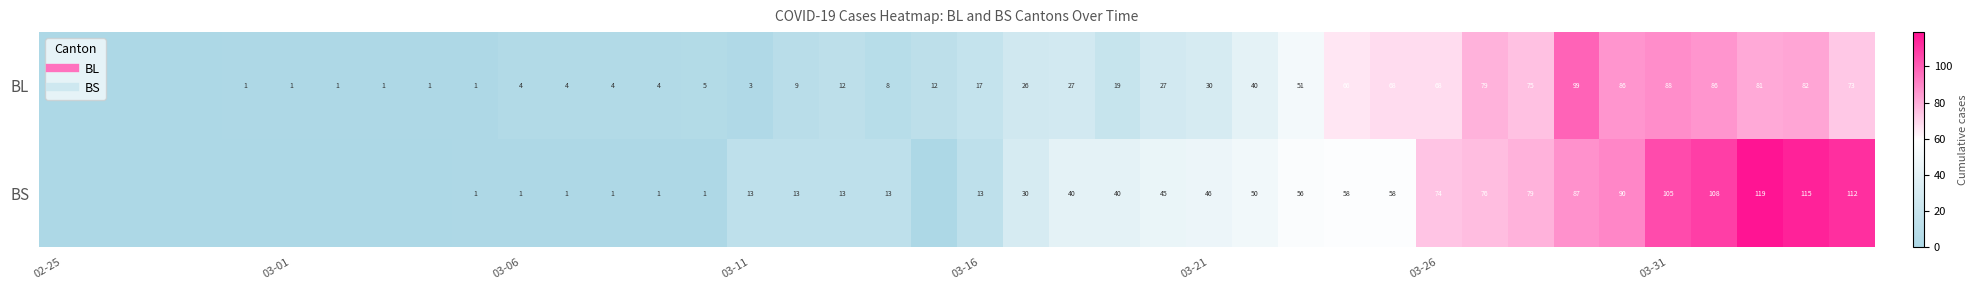

At how many categories does at least one series exceed 29?

19